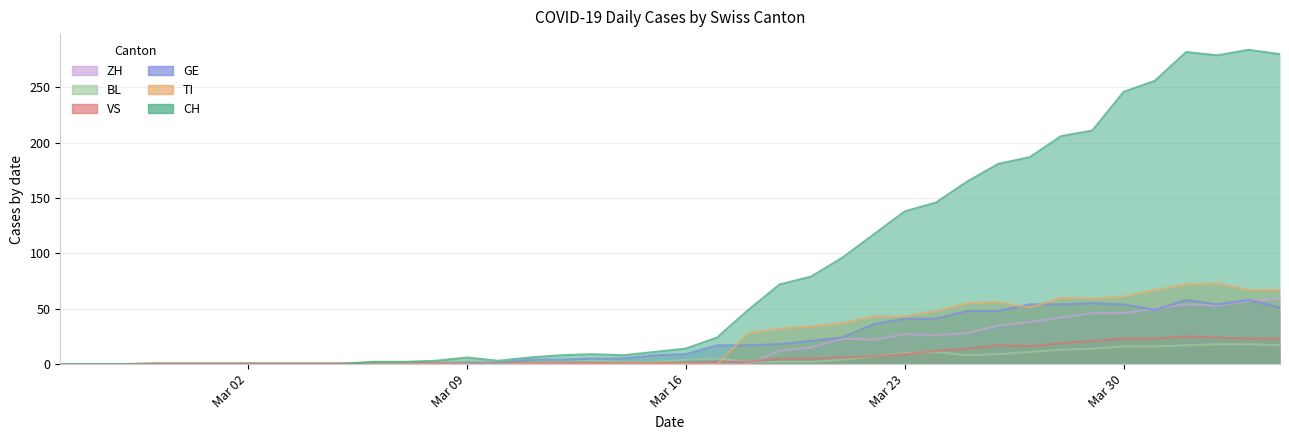

How many positive values does the BL series have?

30